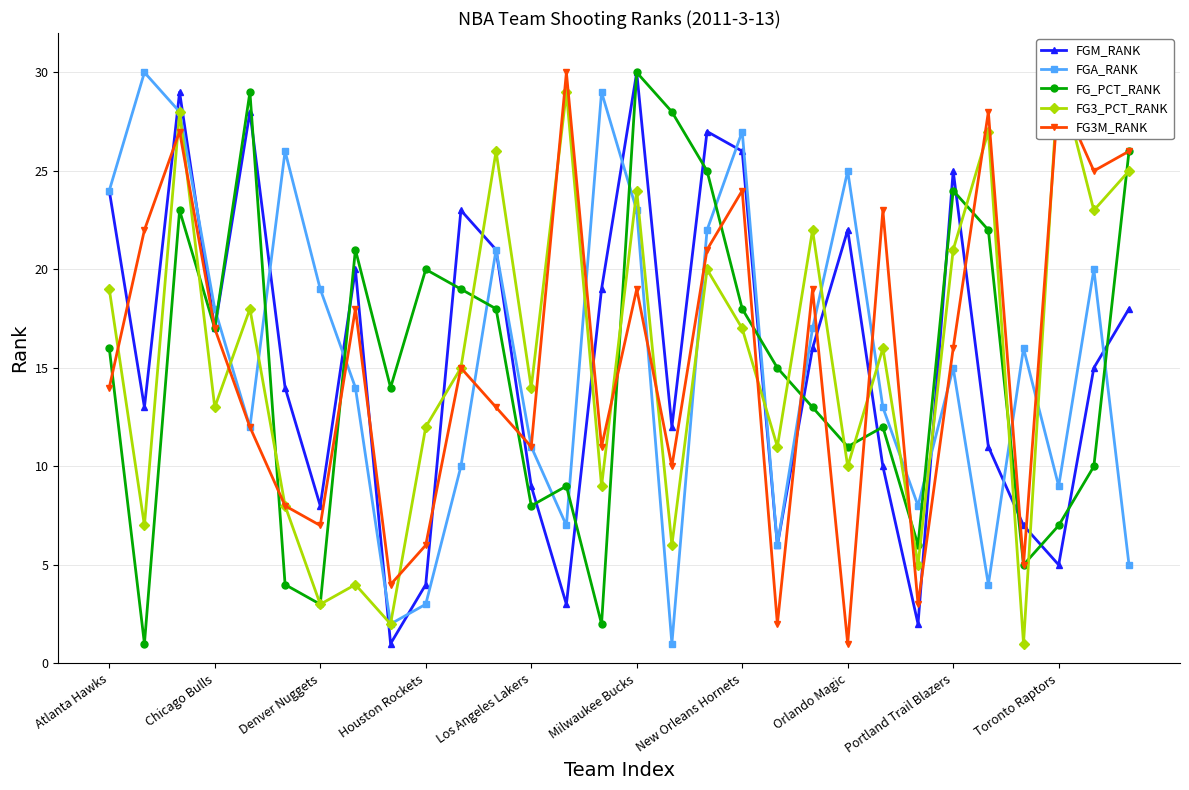

True or false: FGM_RANK has a value of 26 at New Orleans Hornets.

True